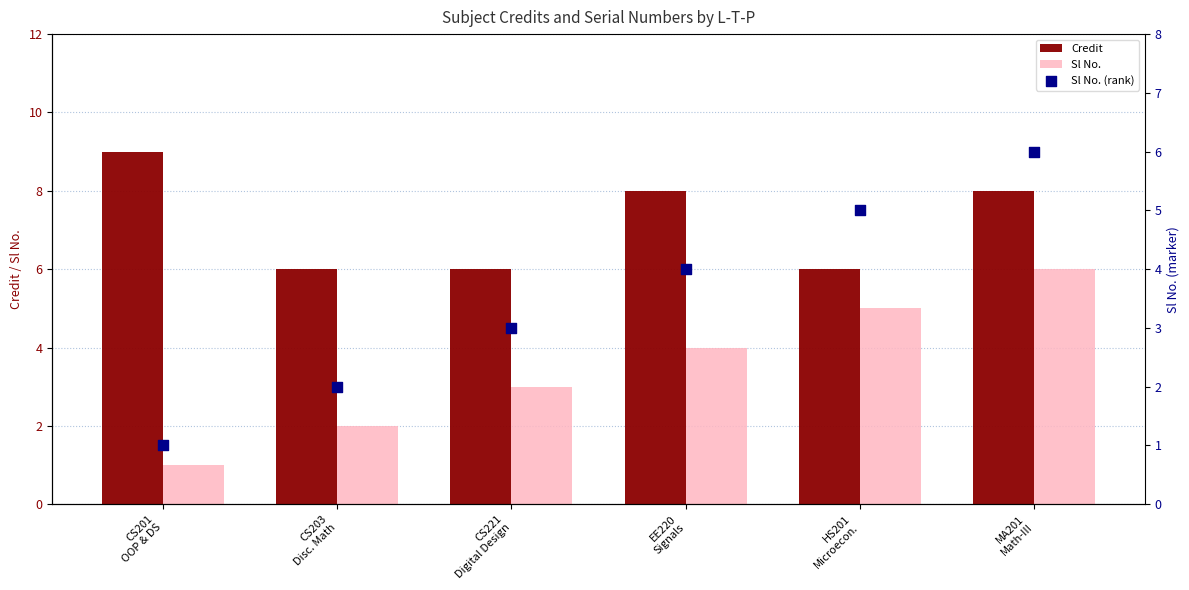

What is the total value across all series at CS201
OOP & DS?

11